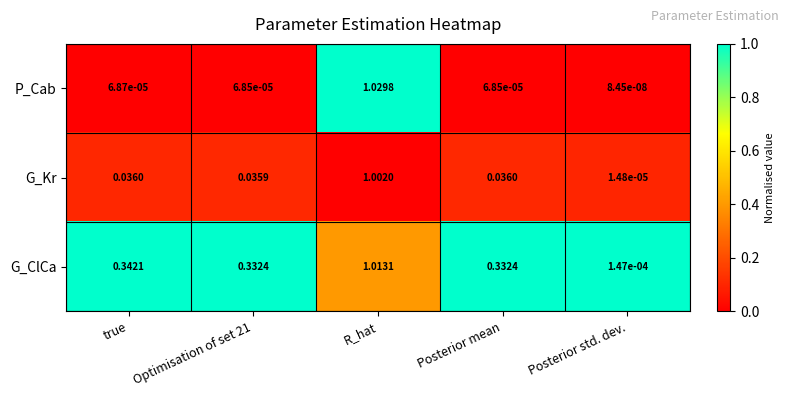

Which series has the widest spread of values?

P_Cab